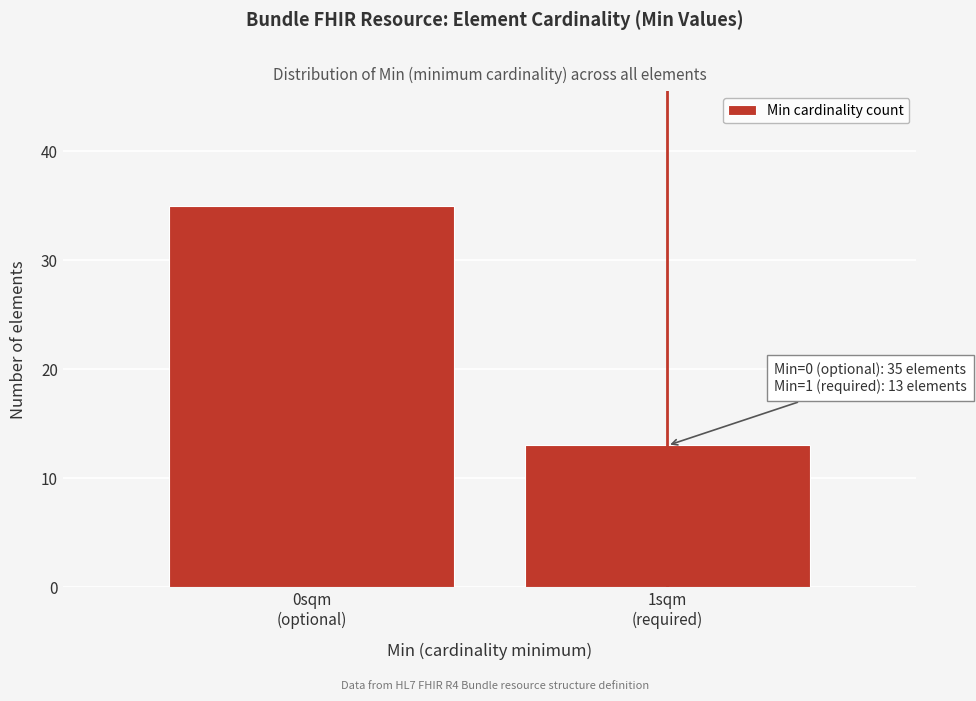

Reading left to right, what are all the values shown in this chart?

35	13